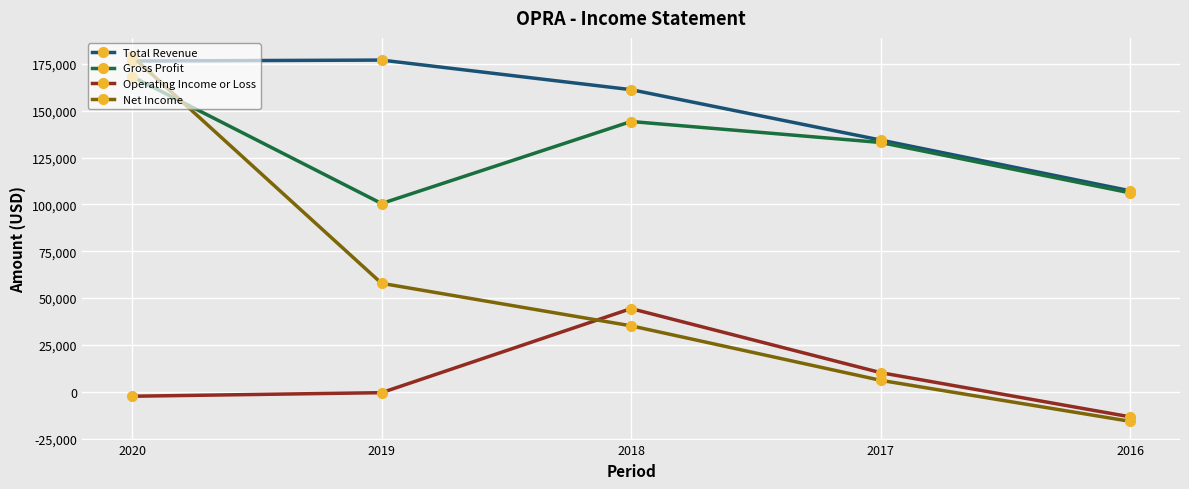

At how many categories does at least one series exceed 55996?

5